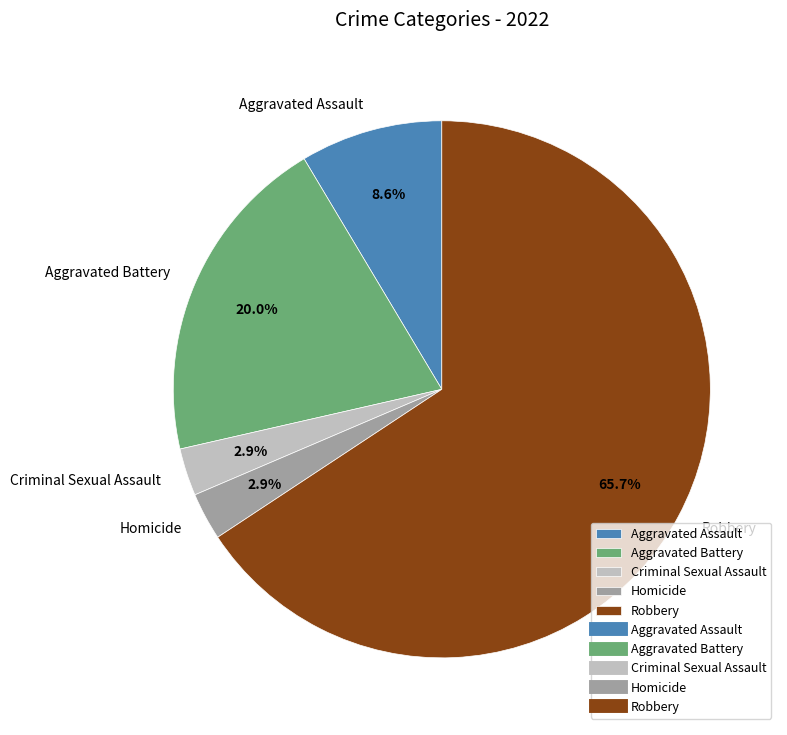

What portion of the pie excludes Homicide?

97.1%